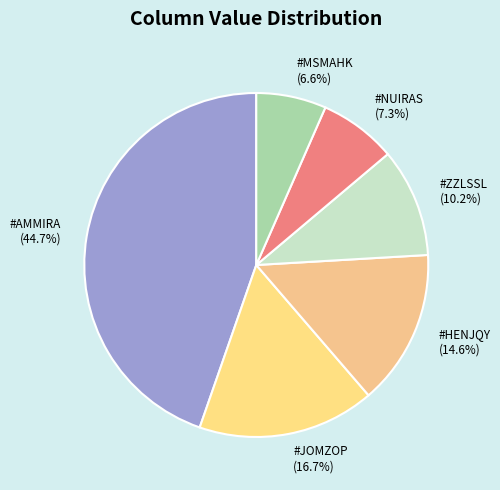

What is the largest slice in the pie chart?

#AMMIRA